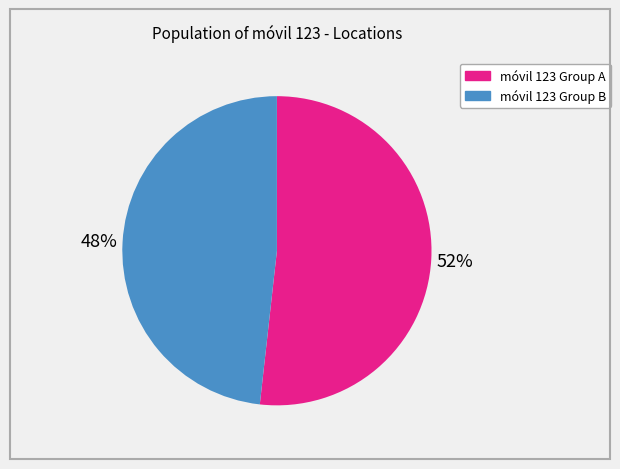

To the nearest percent, what is the average slice percentage?

50%